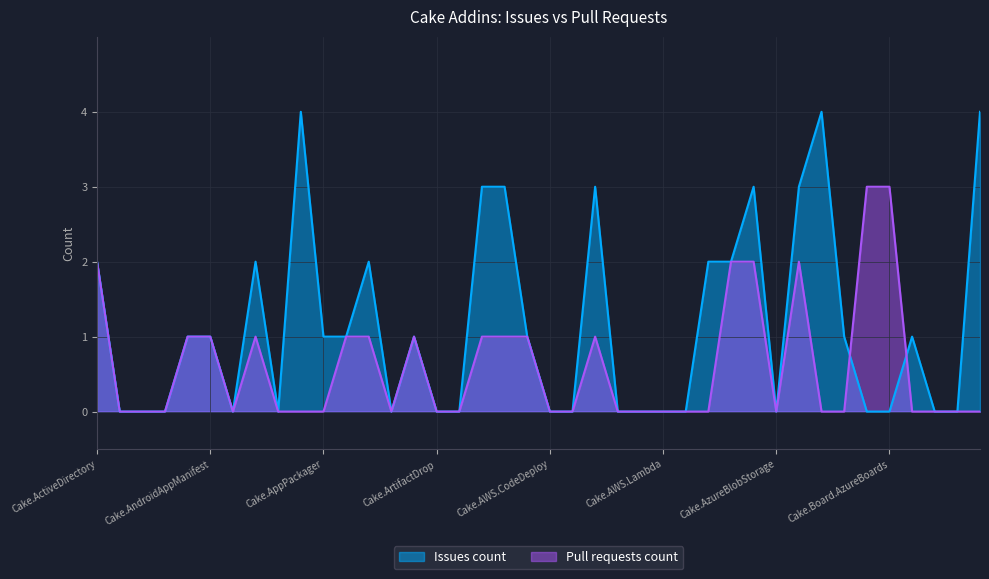

The Issues count series shows 2 at Cake.BuildSystems.Module. True or false?

False